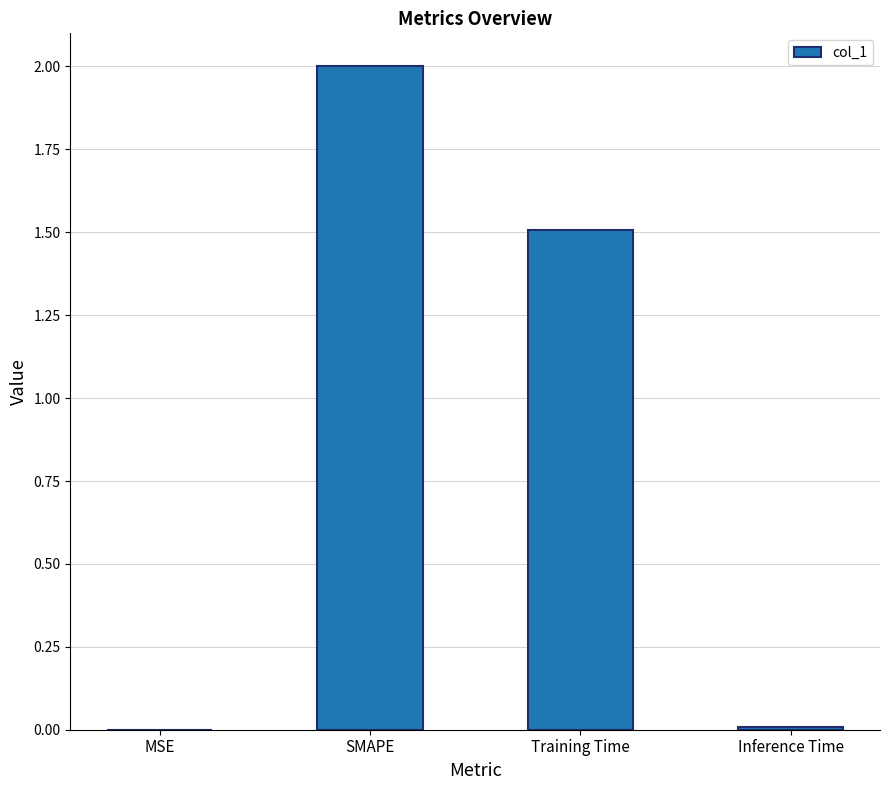

What is the greatest value displayed?

2.0